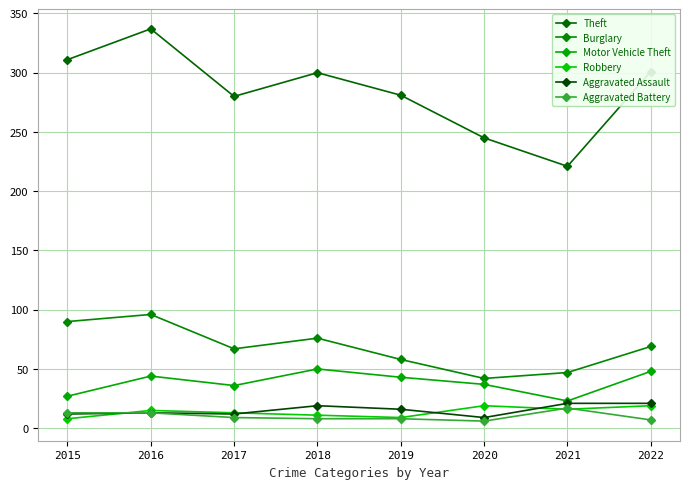

True or false: Theft and Robbery intersect in this chart.

False